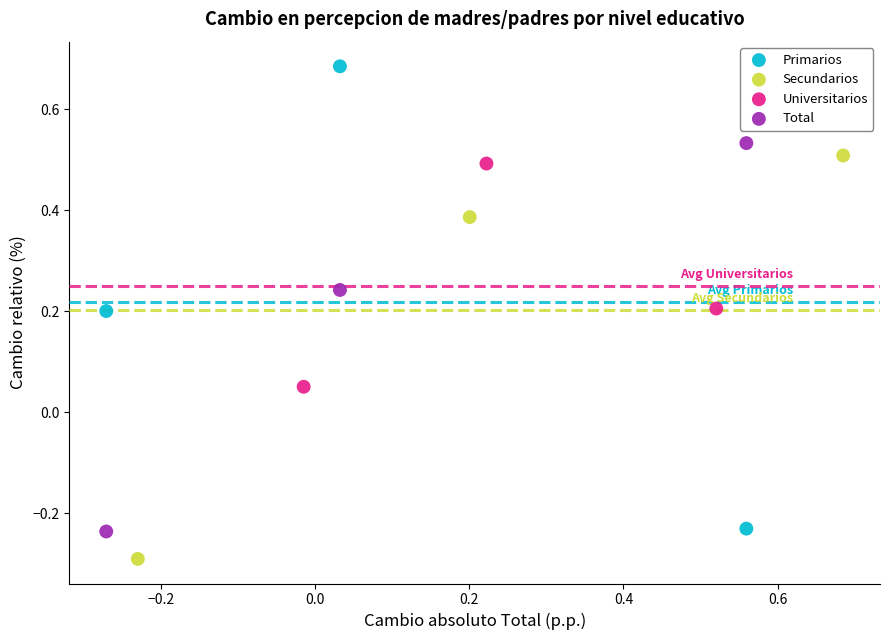

Which series contains the lowest Y value?

Secundarios